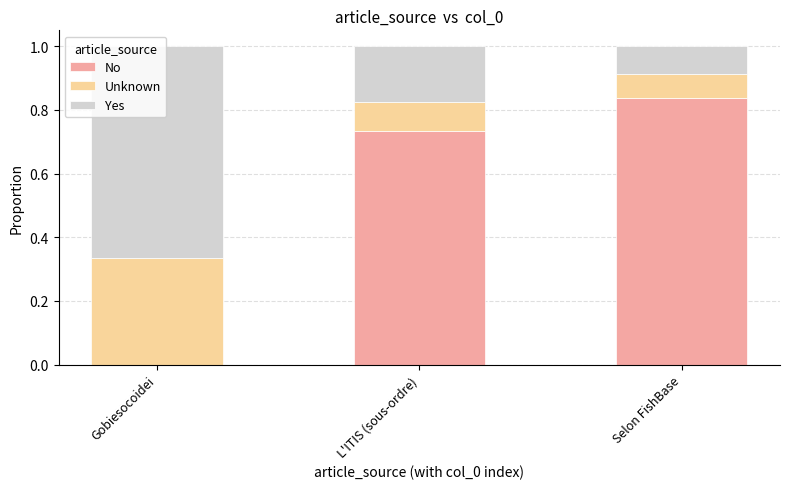

Which category has the highest value in the No series?

Selon FishBase